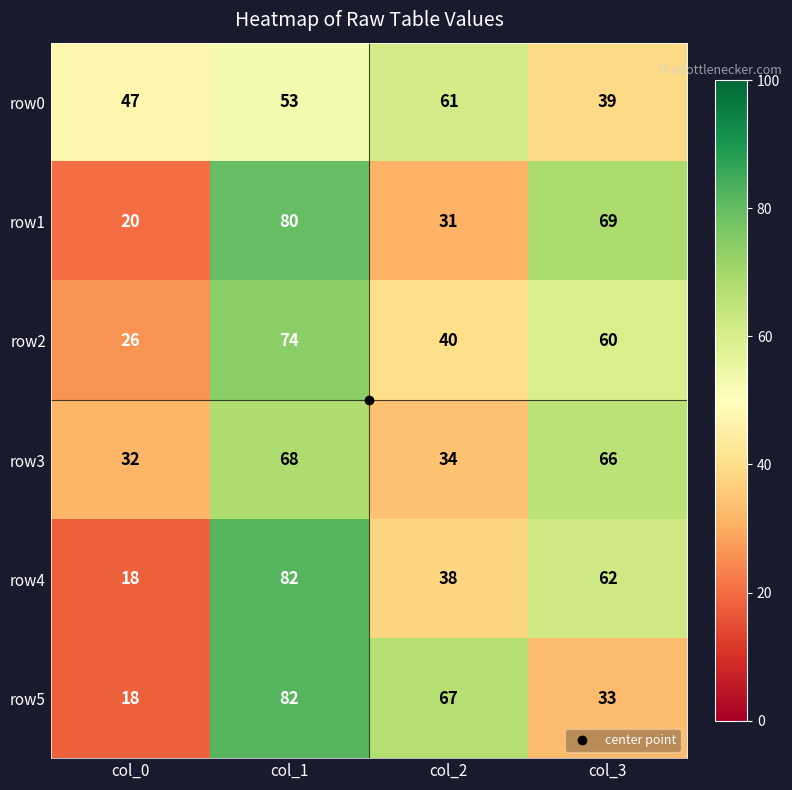

What is the sum of all row5 values?

200